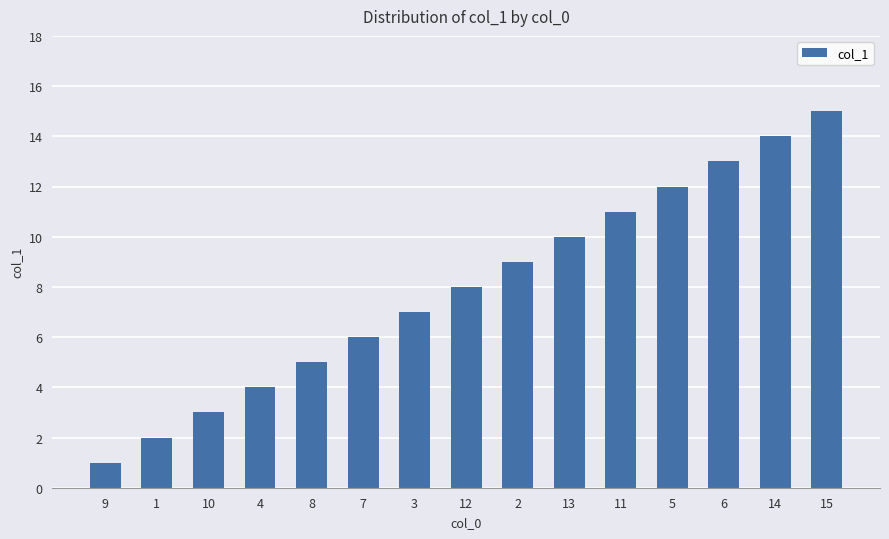

True or false: the data shows 3 at 10.

True